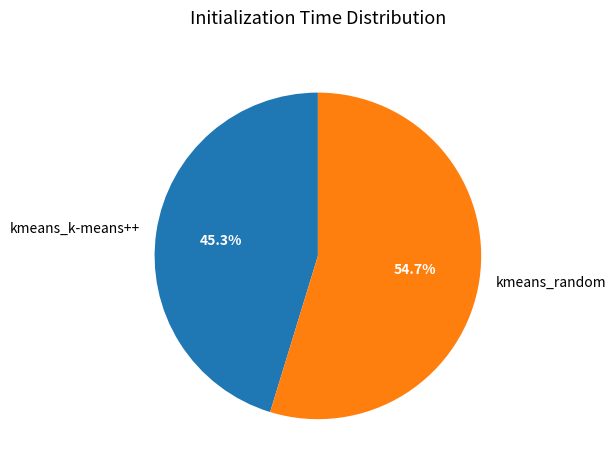

What is the majority slice?

kmeans_random